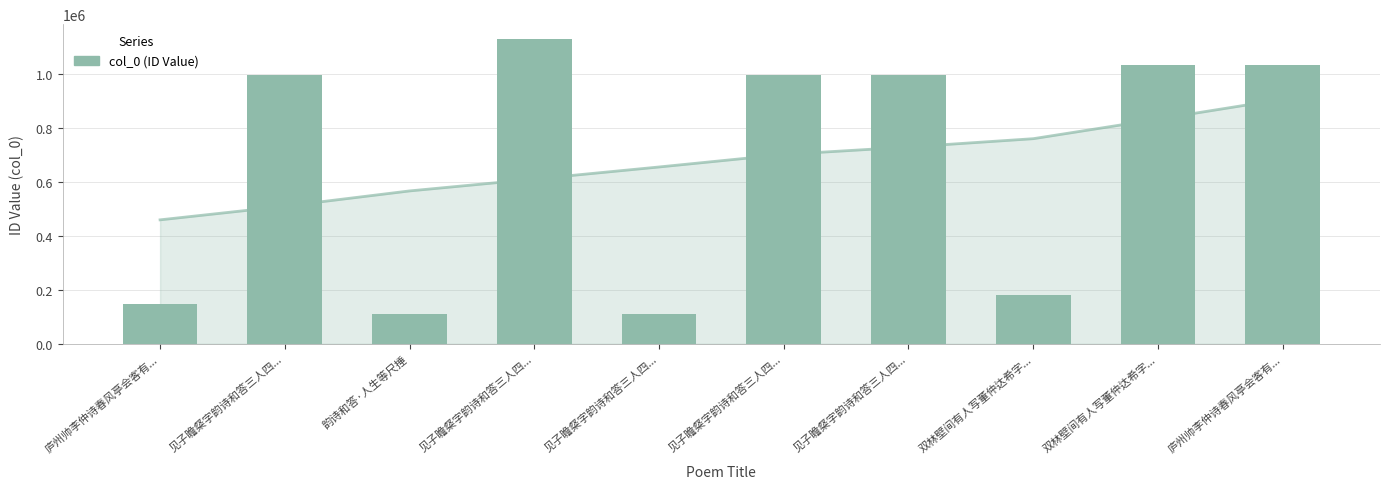

Does the chart contain stacked bars?

No